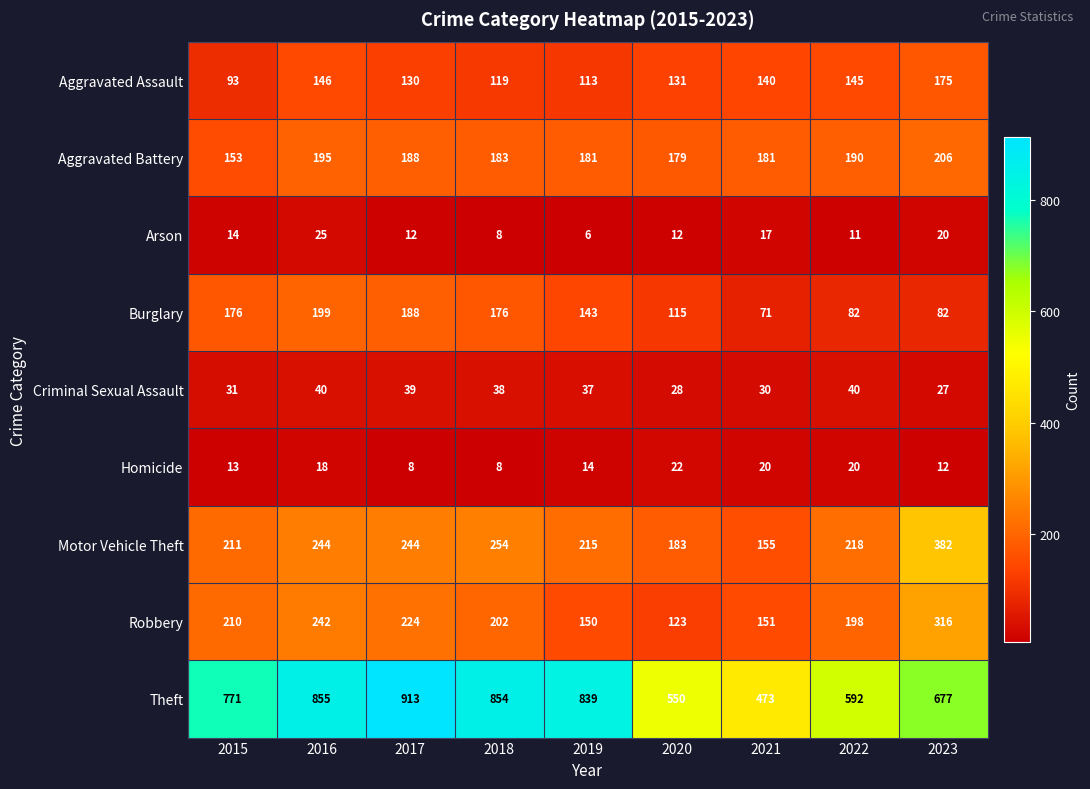

What is the average value of the Homicide series?

15